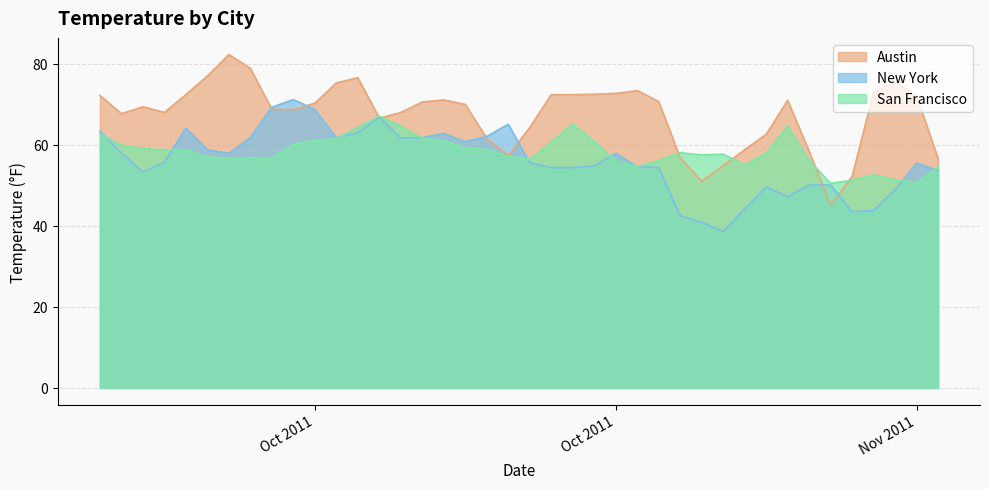

What is the value of the San Francisco point at the 35th from the left?

50.5